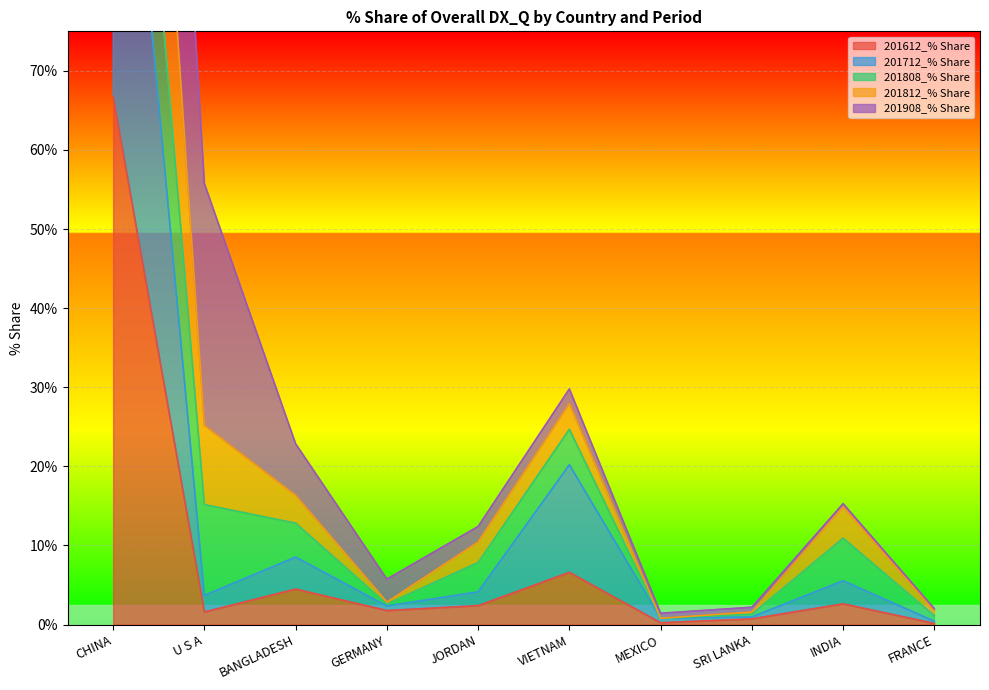

The value of 201612_% Share at FRANCE is 0.1. True or false?

True